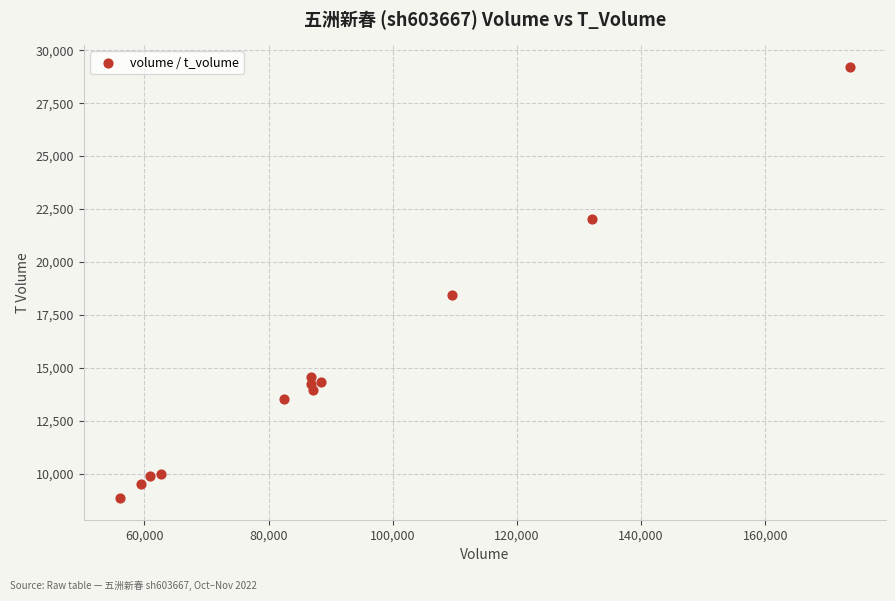

What is the average X value?

90512